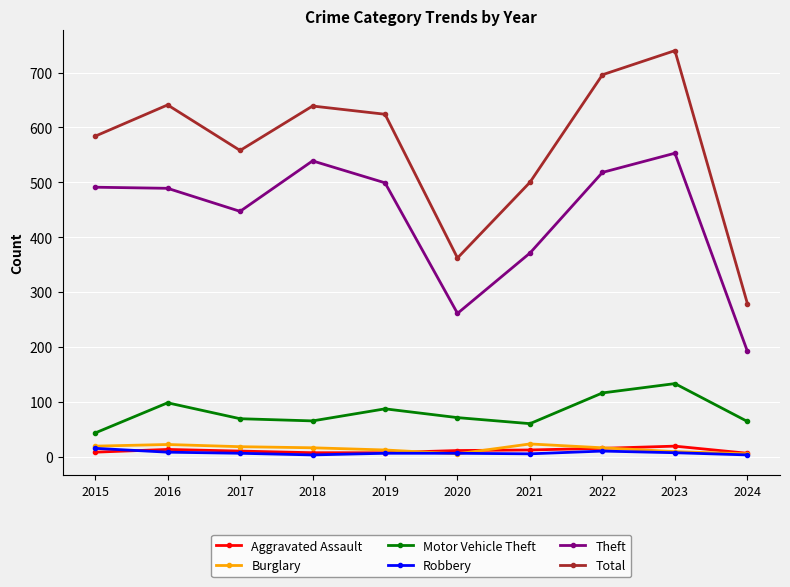

Is it true that Theft equals 491 at 2015?

True